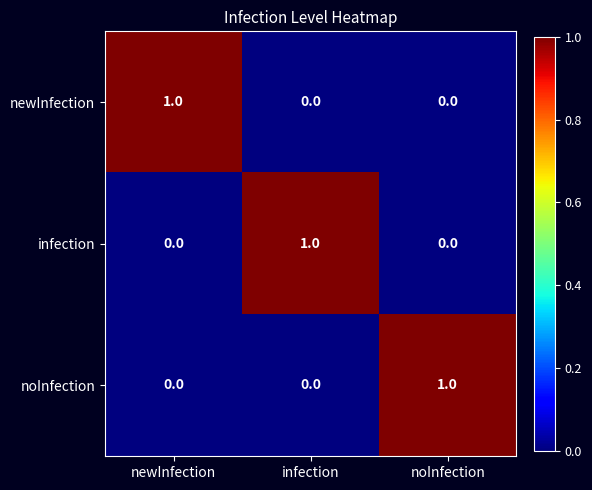

The value of newInfection at infection is -1. True or false?

False